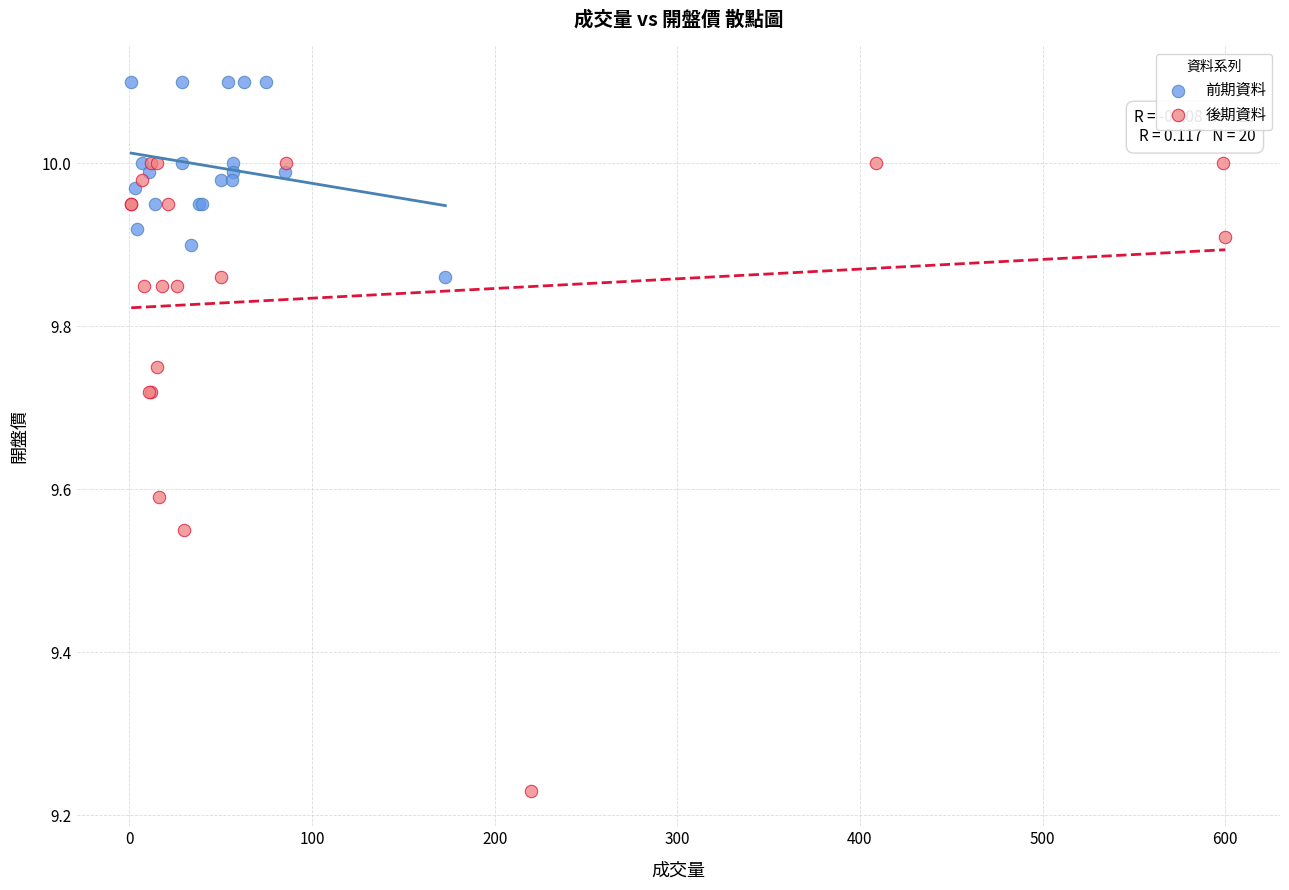

Which series has the widest spread of Y values?

後期資料